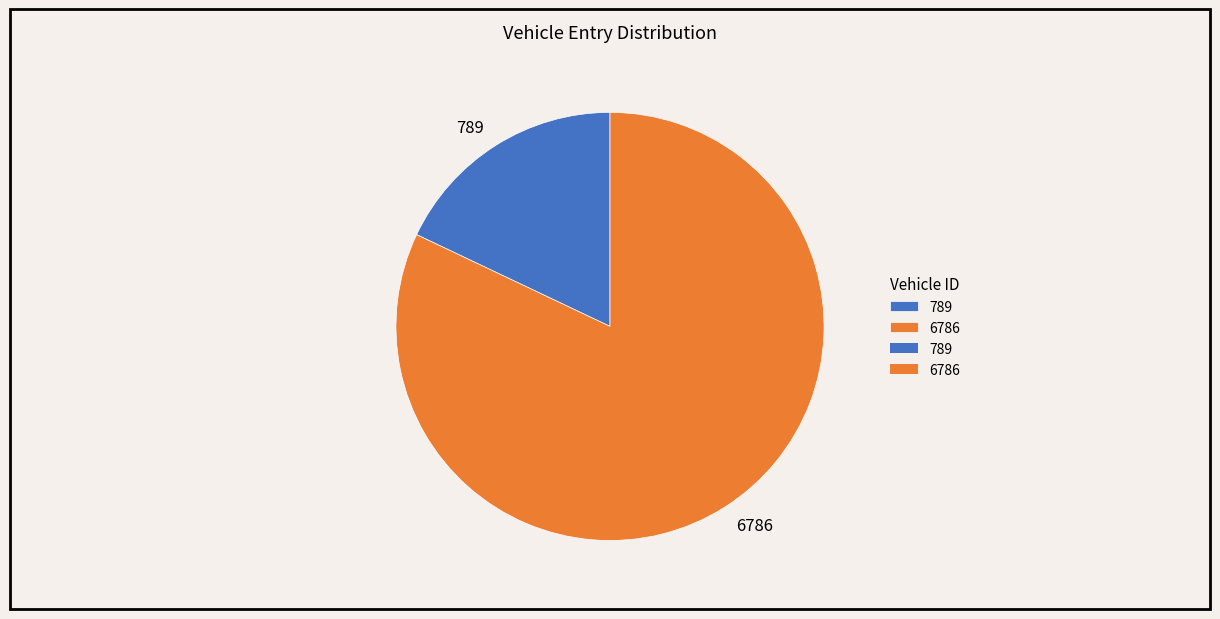

Does 789 account for over 50% of the chart?

No